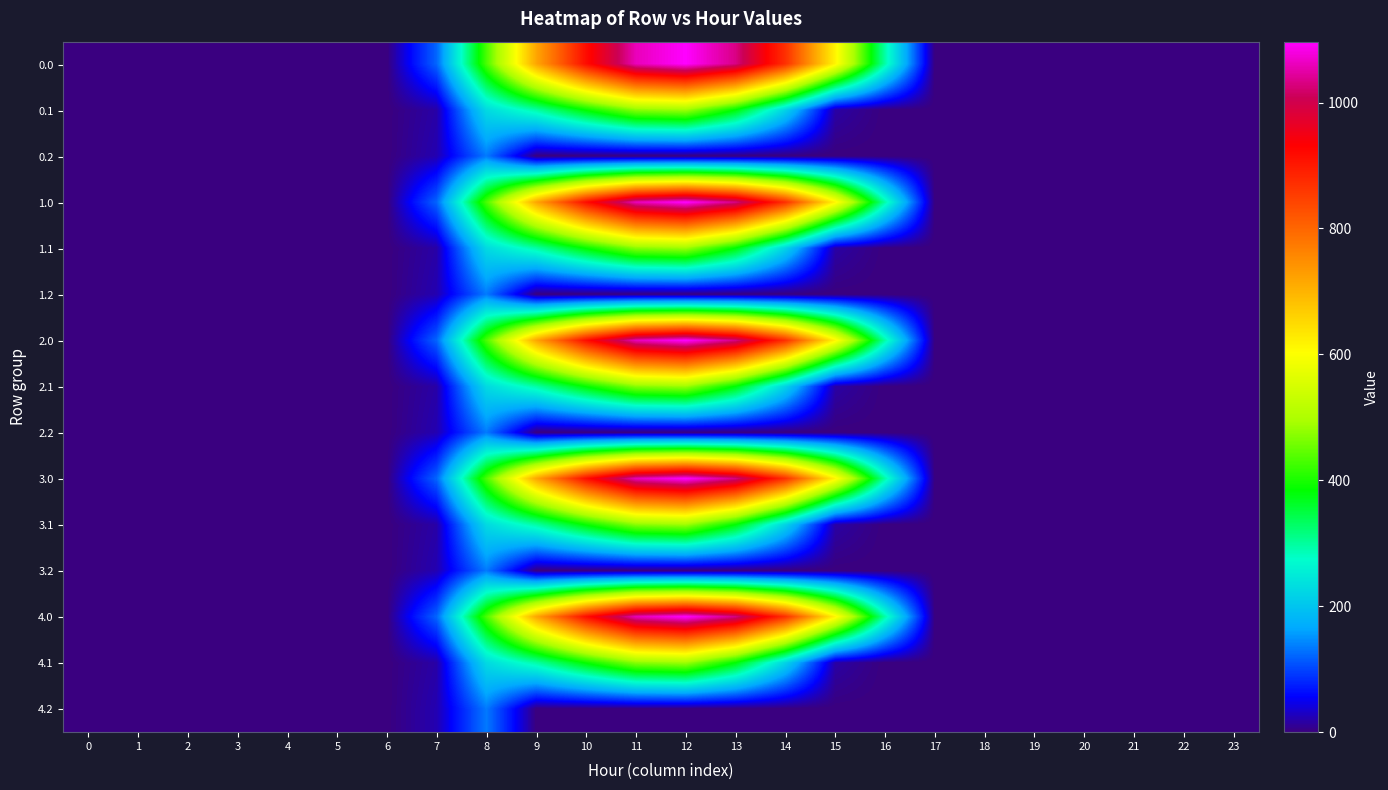

Rank the series by their maximum value, from lowest to highest.

0.2, 1.2, 2.2, 3.2, 4.2, 0.1, 1.1, 2.1, 3.1, 4.1, 0.0, 1.0, 2.0, 3.0, 4.0